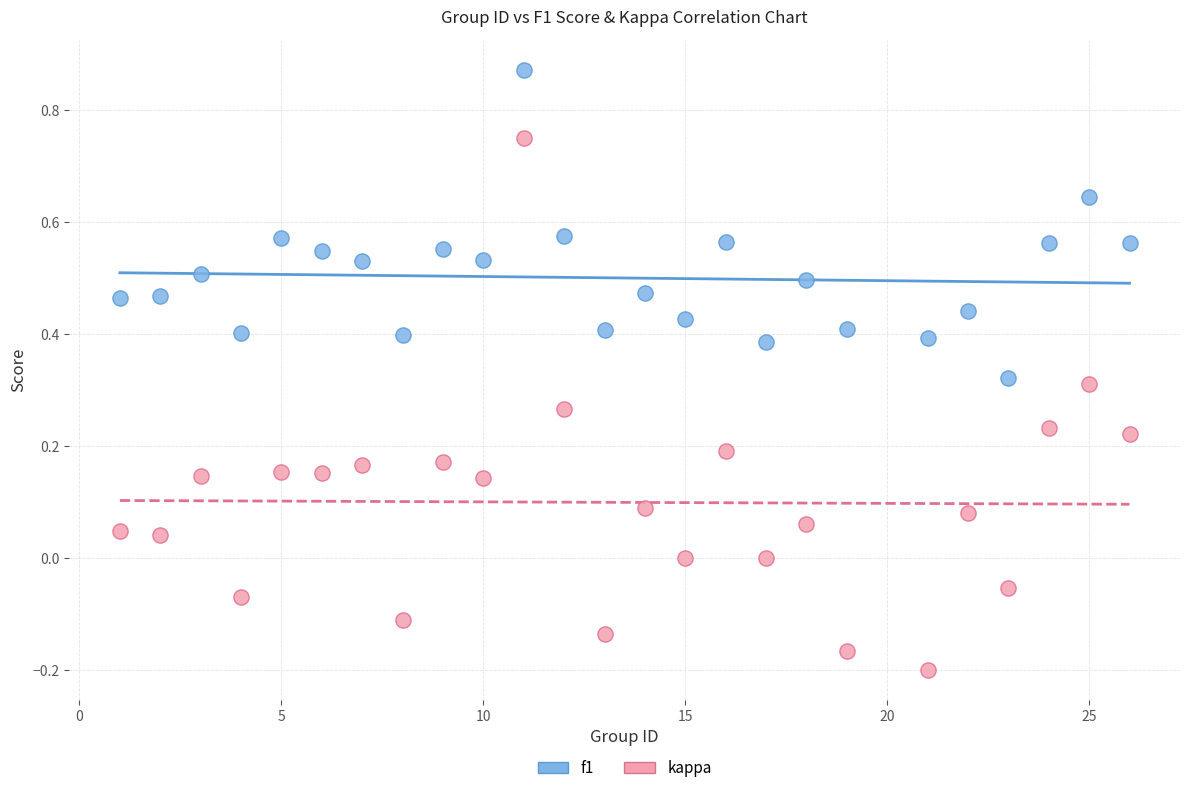

Which series reaches the maximum Y coordinate?

f1